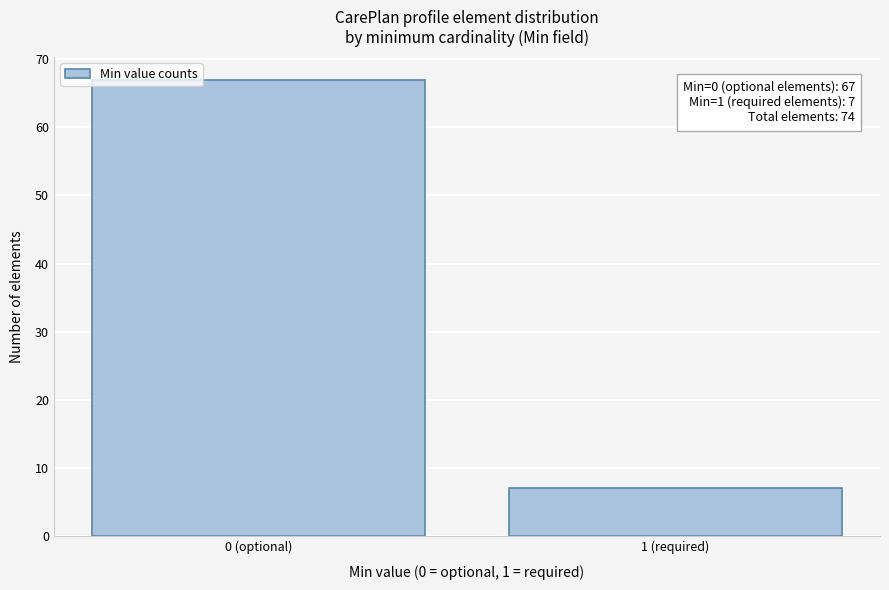

Reading left to right, transcribe all the data shown in this chart.

67	7